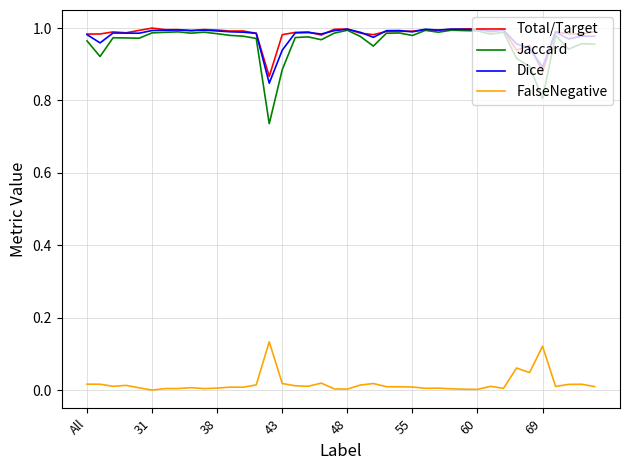

True or false: Jaccard and FalseNegative intersect in this chart.

False